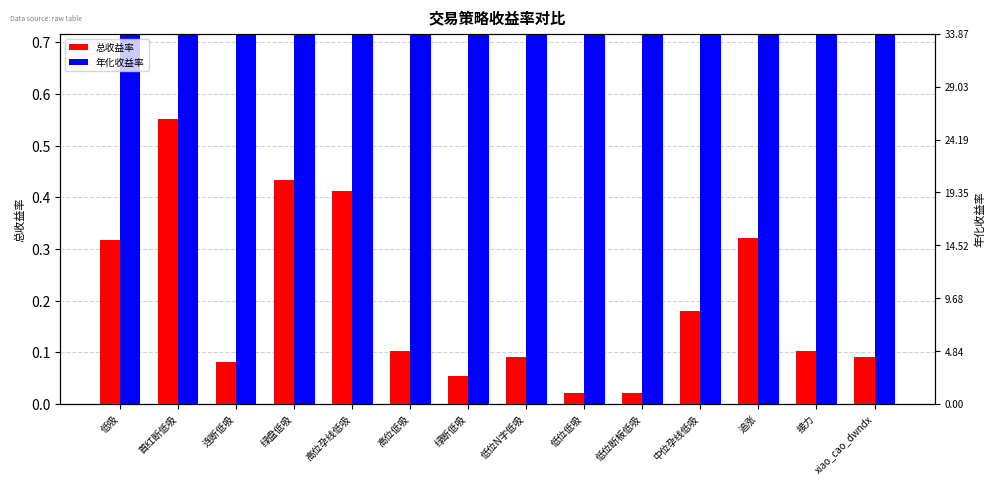

What is the label of the 5th bar from the left?

高位孕线低吸